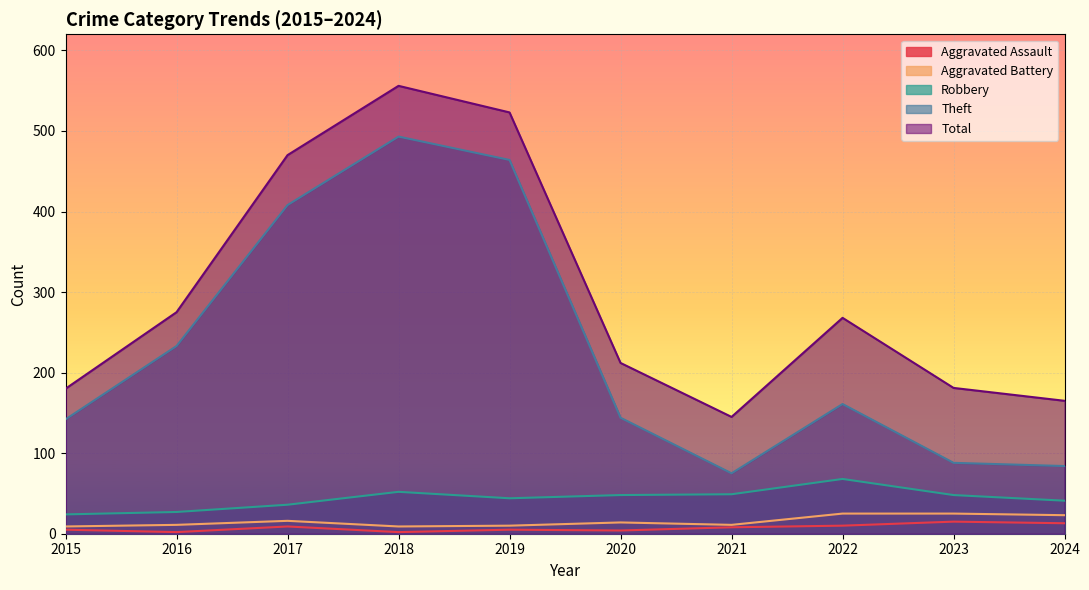

At which label does Total first exceed 268?

2016